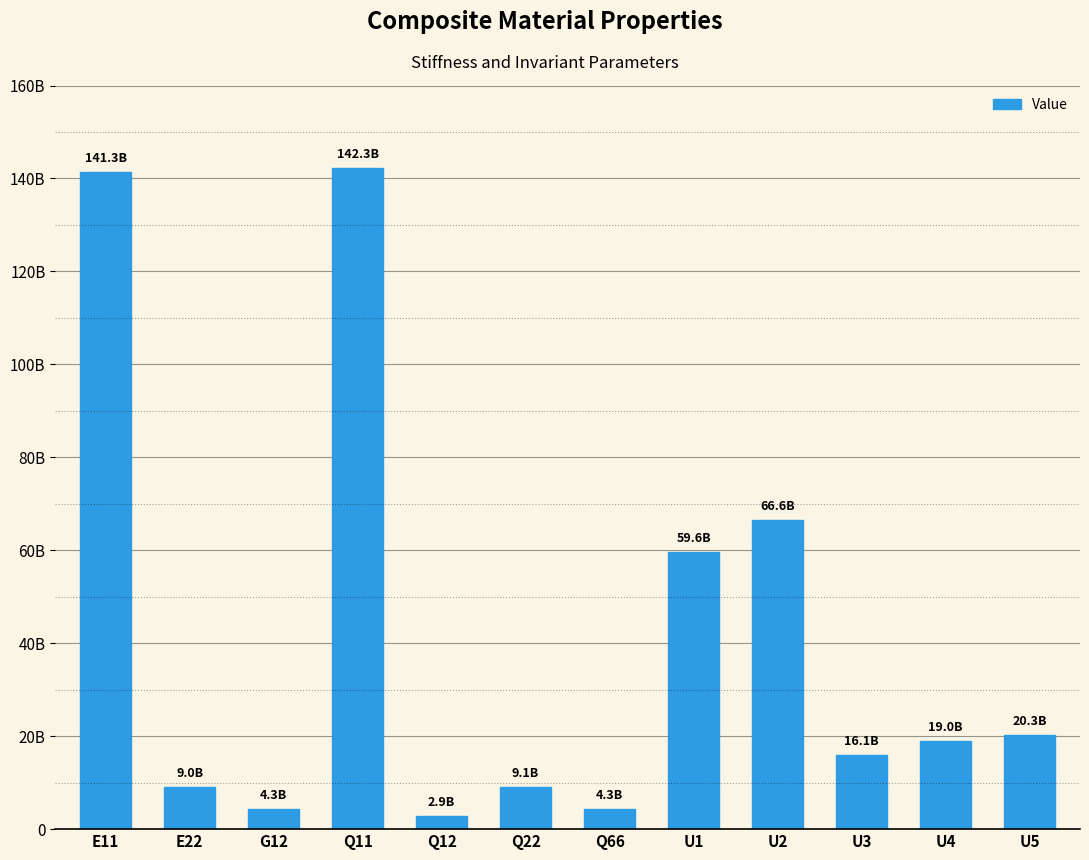

What is the label of the 12th bar from the right?

E11